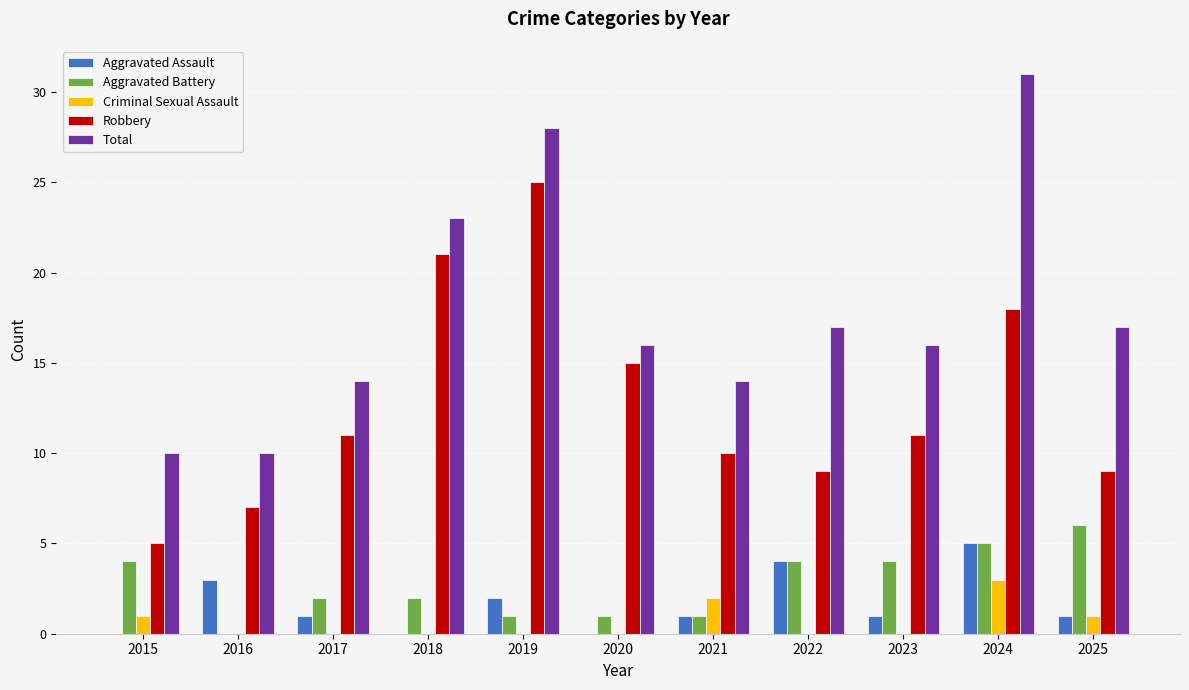

Which label corresponds to the largest value in the chart?

2024